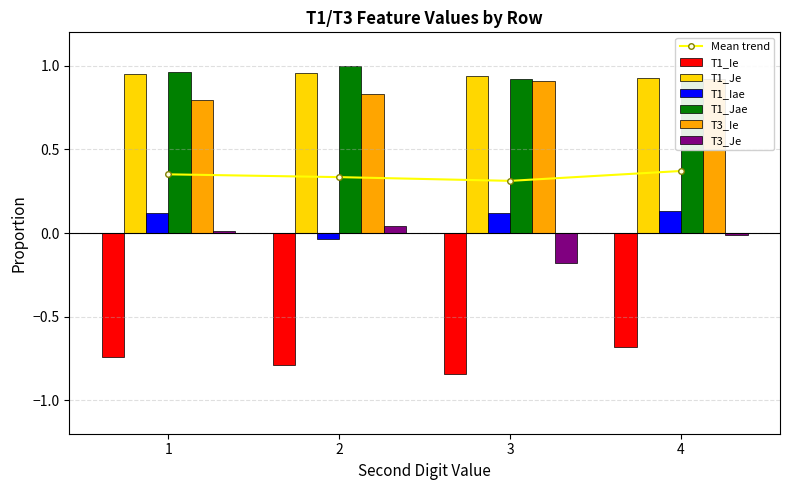

At which label is T3_Ie closest to 0?

1